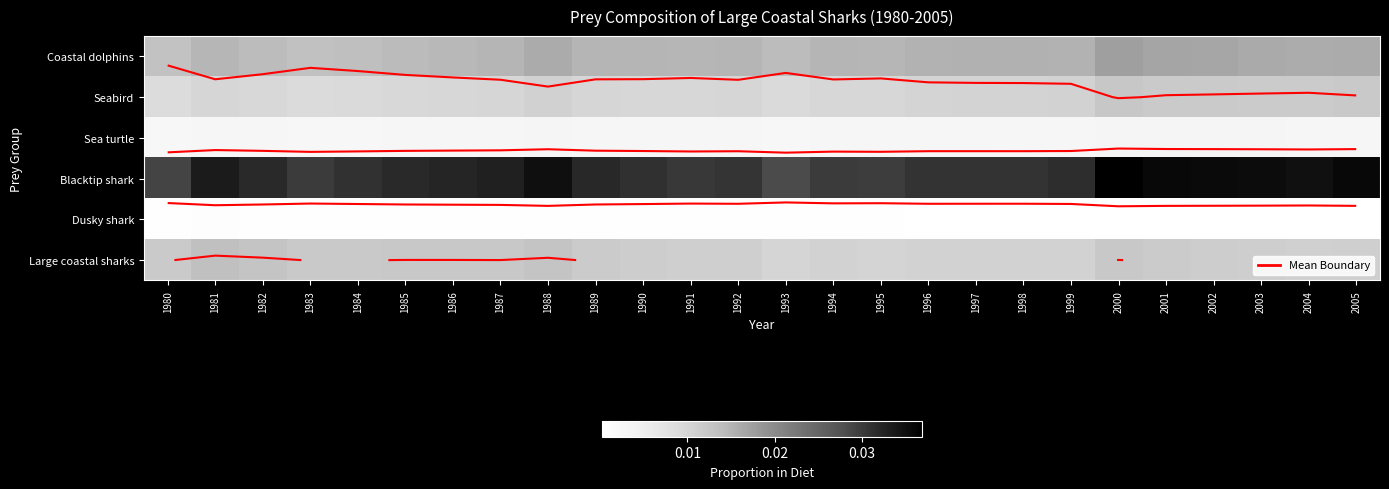

Which label corresponds to the smallest value in the chart?

2003